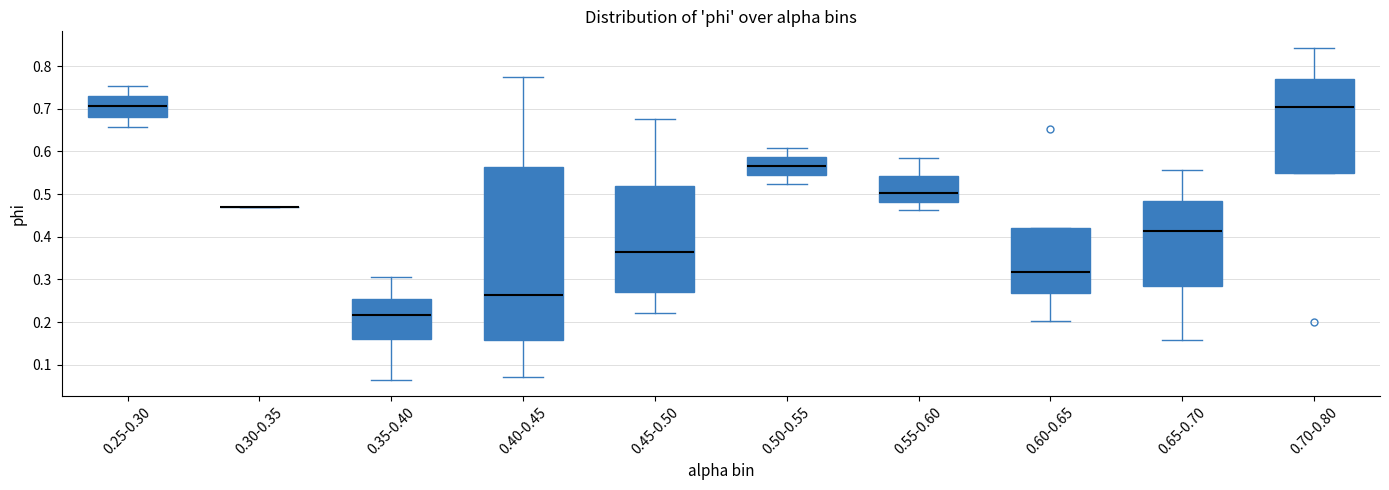

Reading left to right, transcribe this box plot: for each box, give where its median line is, the range the box spans, and where its two whiskers end, as read against the y-axis. The values are not printed on the chart, so give them approximately, as read against the axis.

0.25-0.30: median 0.71, box 0.68 to 0.73, whiskers 0.66 to 0.75
0.30-0.35: box collapsed to a line at 0.47, whiskers 0.47 to 0.47
0.35-0.40: median 0.22, box 0.16 to 0.25, whiskers 0.07 to 0.31
0.40-0.45: median 0.26, box 0.16 to 0.56, whiskers 0.07 to 0.78
0.45-0.50: median 0.36, box 0.27 to 0.52, whiskers 0.22 to 0.68
0.50-0.55: median 0.57, box 0.55 to 0.59, whiskers 0.52 to 0.61
0.55-0.60: median 0.50, box 0.48 to 0.54, whiskers 0.46 to 0.59
0.60-0.65: median 0.32, box 0.27 to 0.42, whiskers 0.20 to 0.42
0.65-0.70: median 0.41, box 0.29 to 0.48, whiskers 0.16 to 0.56
0.70-0.80: median 0.70, box 0.55 to 0.77, whiskers 0.55 to 0.84